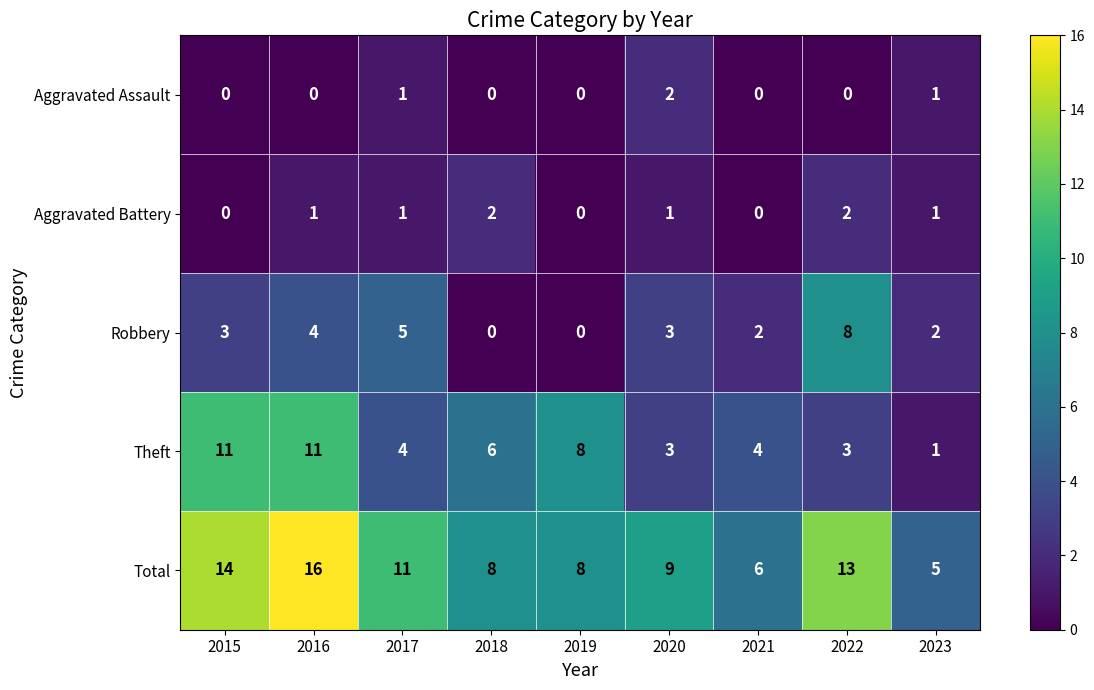

Rank the series at 2016 from highest to lowest value.

Total, Theft, Robbery, Aggravated Battery, Aggravated Assault